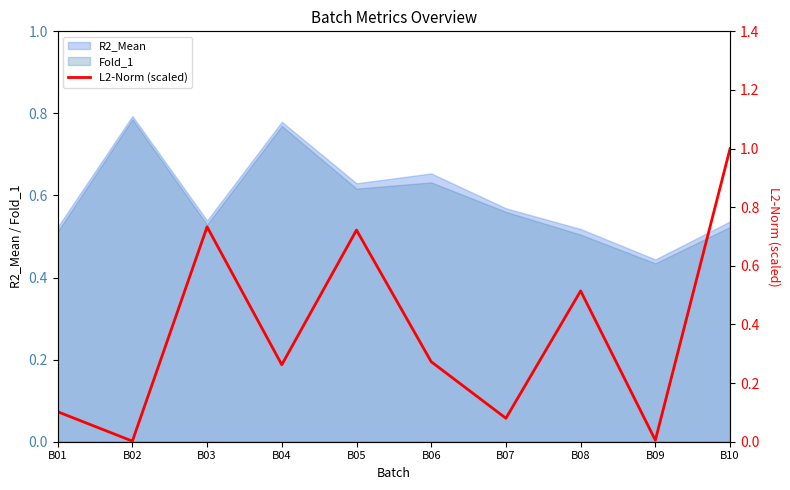

How many lines are shown in the chart?

1